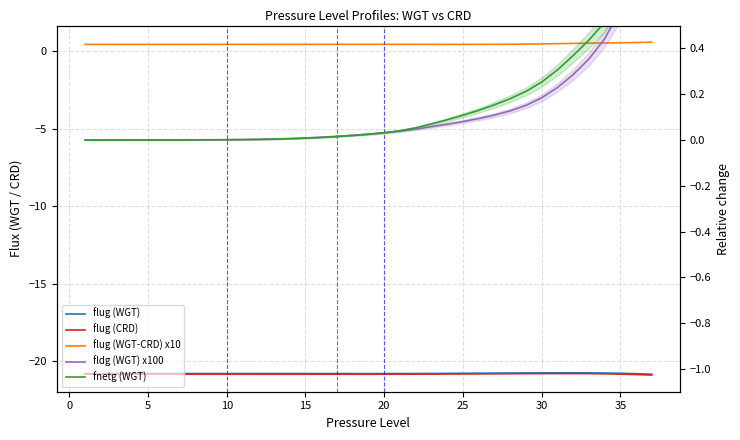

The flug (WGT-CRD) x10 series shows 0.4 at 10. True or false?

True